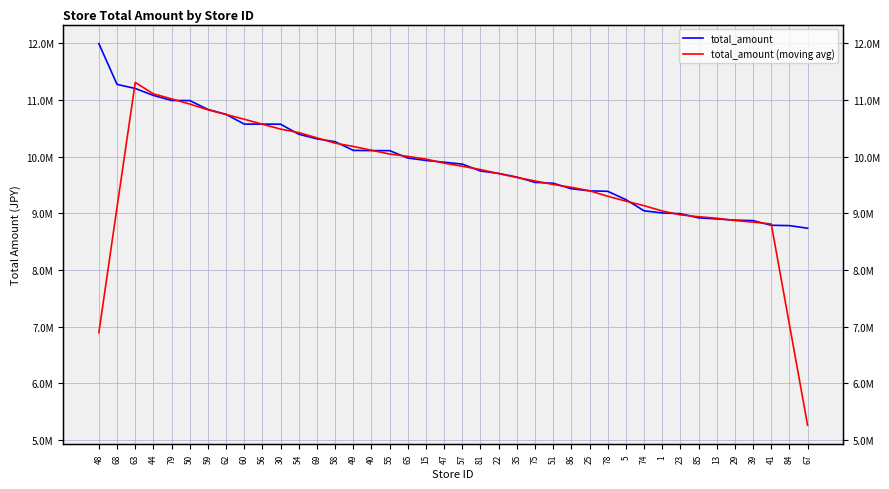

What is the difference between the maximum and second lowest values in the total_amount (moving avg) series?

4413759.4